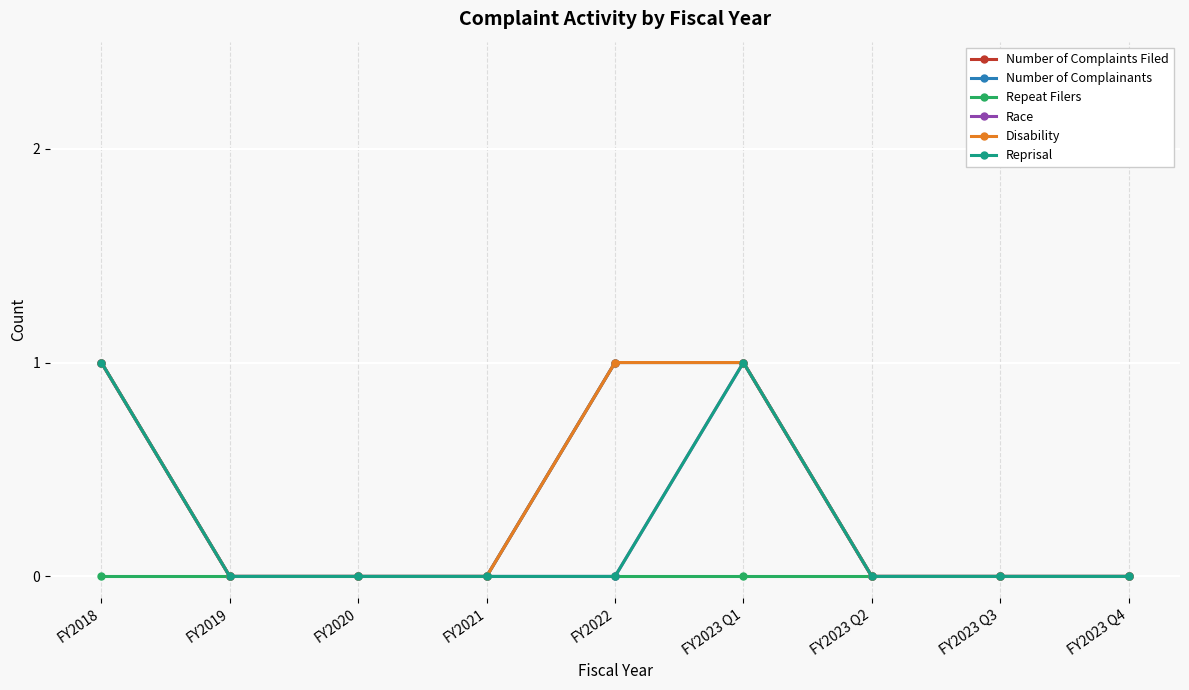

Reading right to left, list all the values displayed in this chart.

Number of Complaints Filed: FY2023 Q4=0	FY2023 Q3=0	FY2023 Q2=0	FY2023 Q1=1	FY2022=1	FY2021=0	FY2020=0	FY2019=0	FY2018=1
Number of Complainants: FY2023 Q4=0	FY2023 Q3=0	FY2023 Q2=0	FY2023 Q1=1	FY2022=1	FY2021=0	FY2020=0	FY2019=0	FY2018=1
Repeat Filers: FY2023 Q4=0	FY2023 Q3=0	FY2023 Q2=0	FY2023 Q1=0	FY2022=0	FY2021=0	FY2020=0	FY2019=0	FY2018=0
Race: FY2023 Q4=0	FY2023 Q3=0	FY2023 Q2=0	FY2023 Q1=1	FY2022=0	FY2021=0	FY2020=0	FY2019=0	FY2018=1
Disability: FY2023 Q4=0	FY2023 Q3=0	FY2023 Q2=0	FY2023 Q1=1	FY2022=1	FY2021=0	FY2020=0	FY2019=0	FY2018=1
Reprisal: FY2023 Q4=0	FY2023 Q3=0	FY2023 Q2=0	FY2023 Q1=1	FY2022=0	FY2021=0	FY2020=0	FY2019=0	FY2018=1